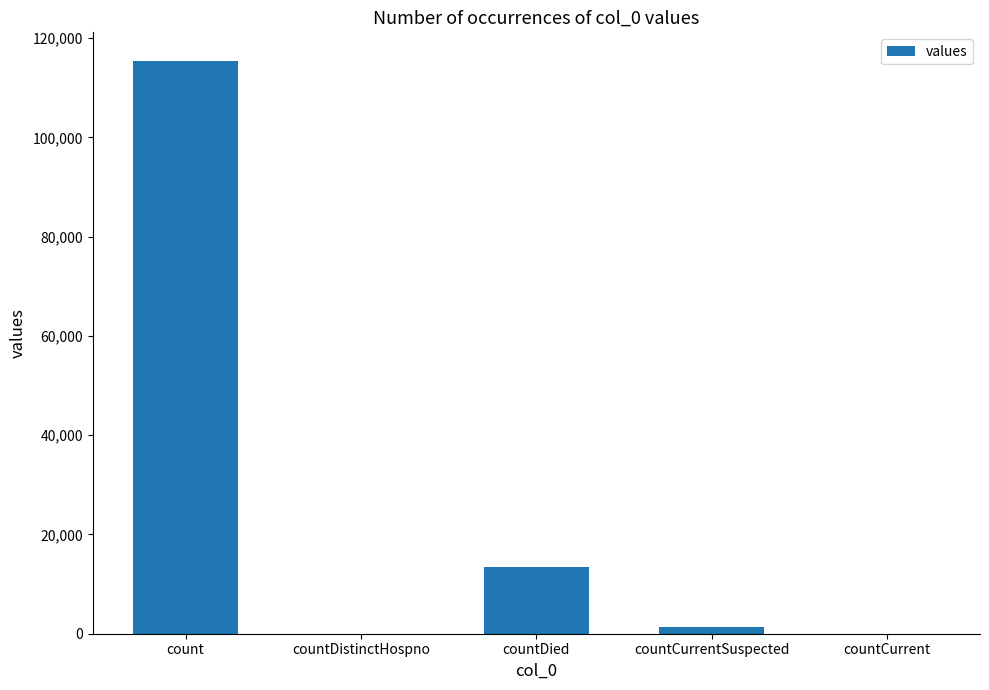

At which label is the value closest to 57689?

countDied